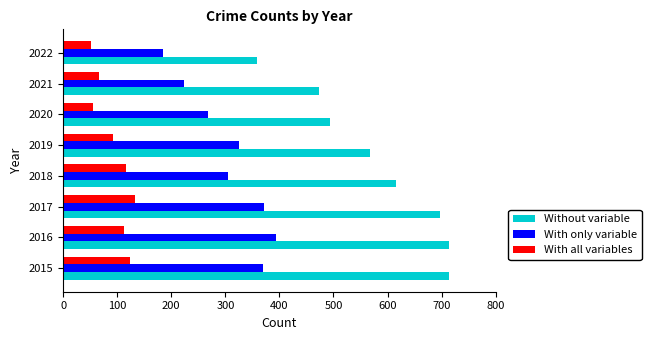

List the series in order of their peak value, lowest first.

With all variables, With only variable, Without variable